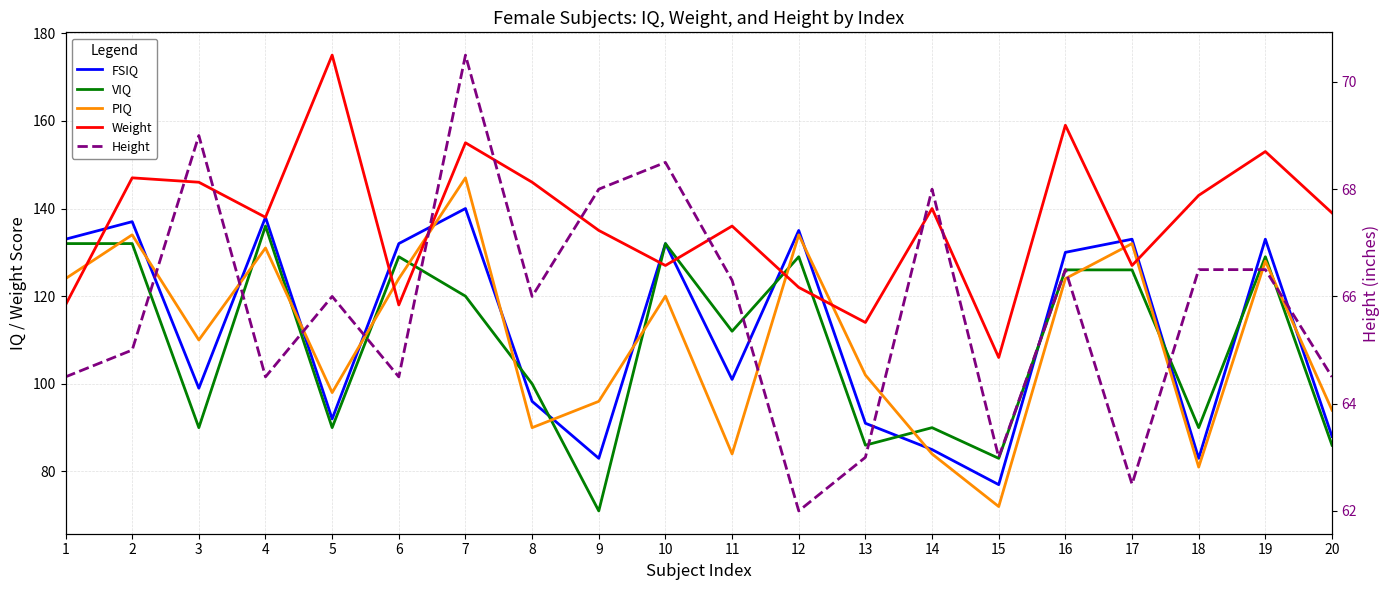

Where is VIQ nearest to the value 103?

8